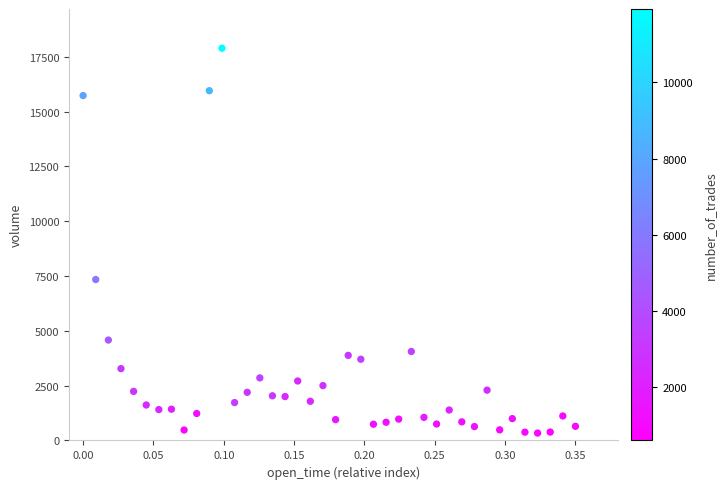

What Y value in the scatter plot is closest to 9114?

7340.7